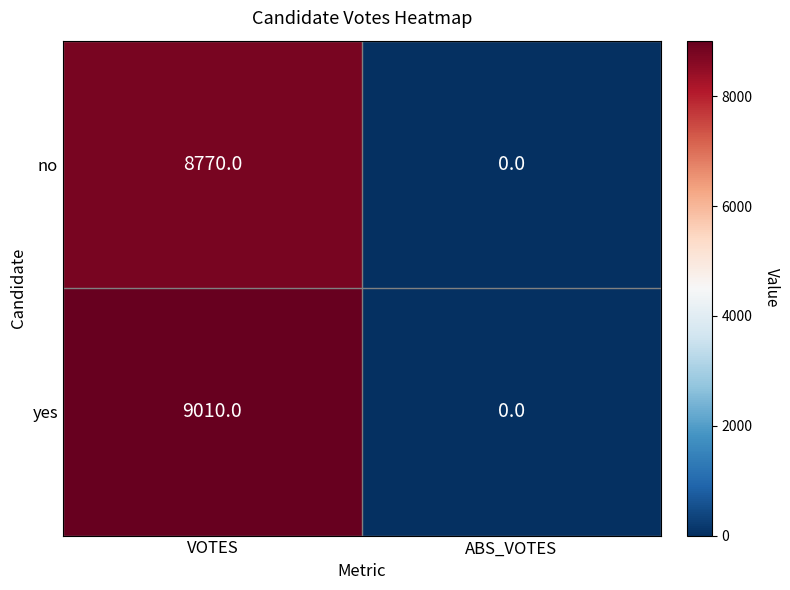

At VOTES, list the series in order from largest to smallest.

yes, no